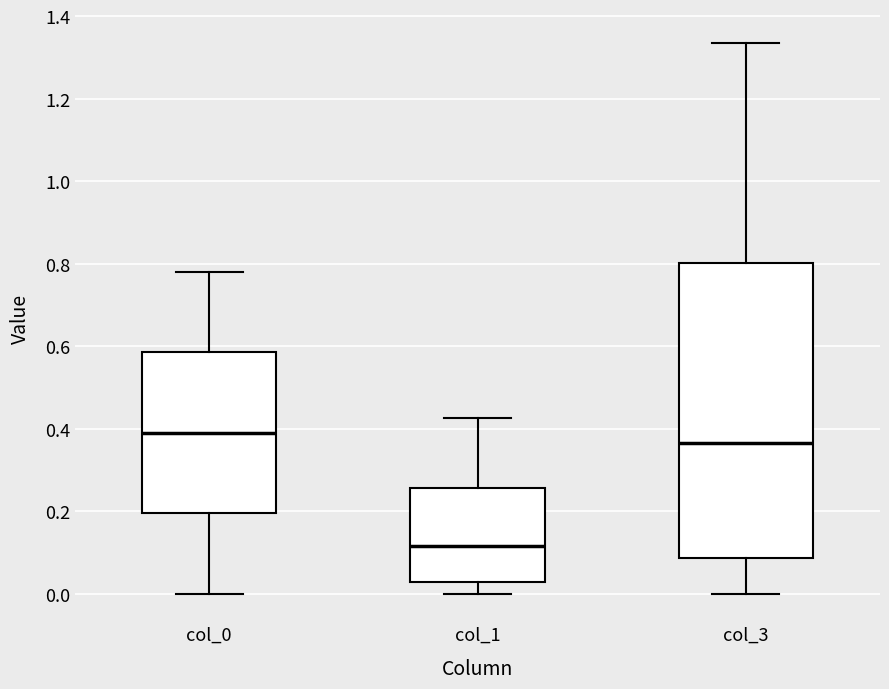

Which box has the lowest median line?

col_1